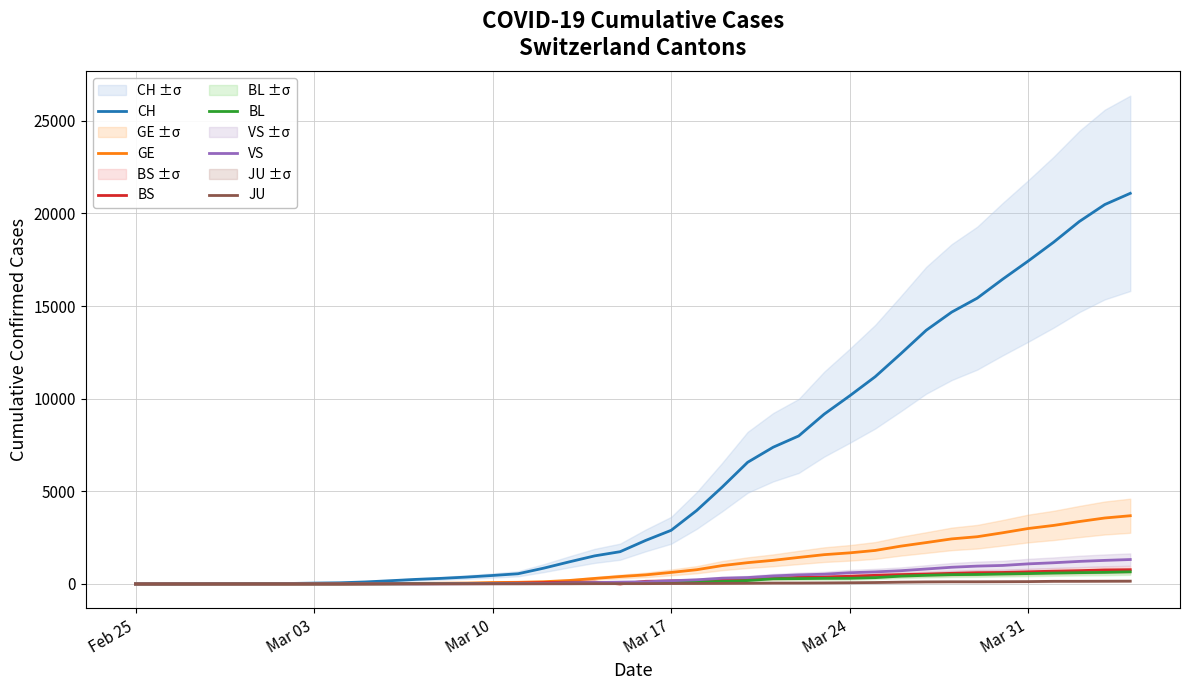

Is this an area chart (filled region under the line)?

No